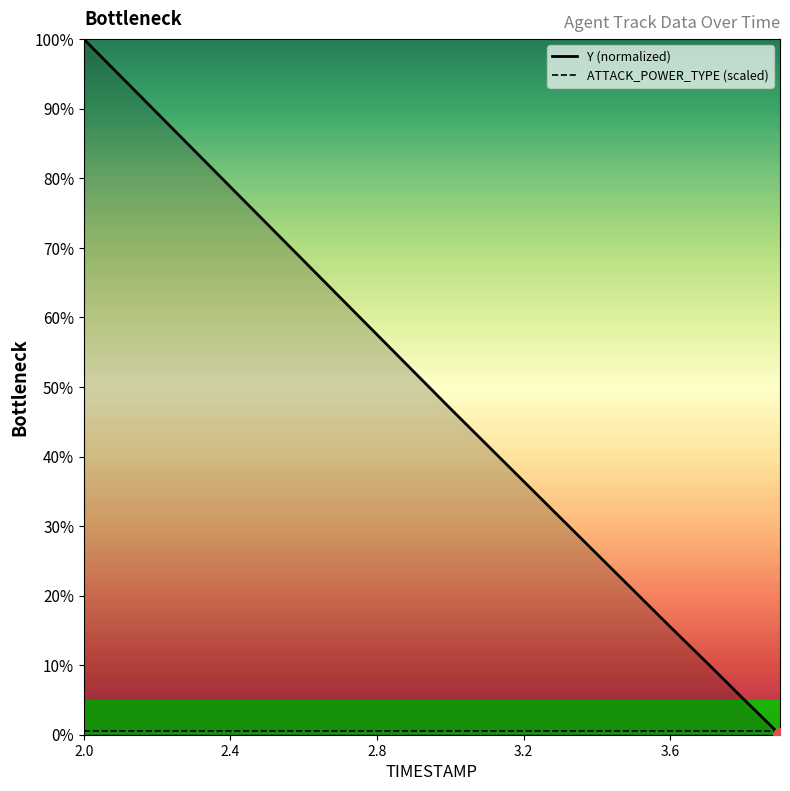

Reading right to left, list all the values displayed in this chart.

Y (normalized): 0.0	5.2	10.4	15.5	20.8	26.0	31.2	36.5	41.7	46.9	52.2	57.5	62.8	68.1	73.5	78.8	84.1	89.4	94.7	100.0
ATTACK_POWER_TYPE (scaled): 0.5	0.5	0.5	0.5	0.5	0.5	0.5	0.5	0.5	0.5	0.5	0.5	0.5	0.5	0.5	0.5	0.5	0.5	0.5	0.5